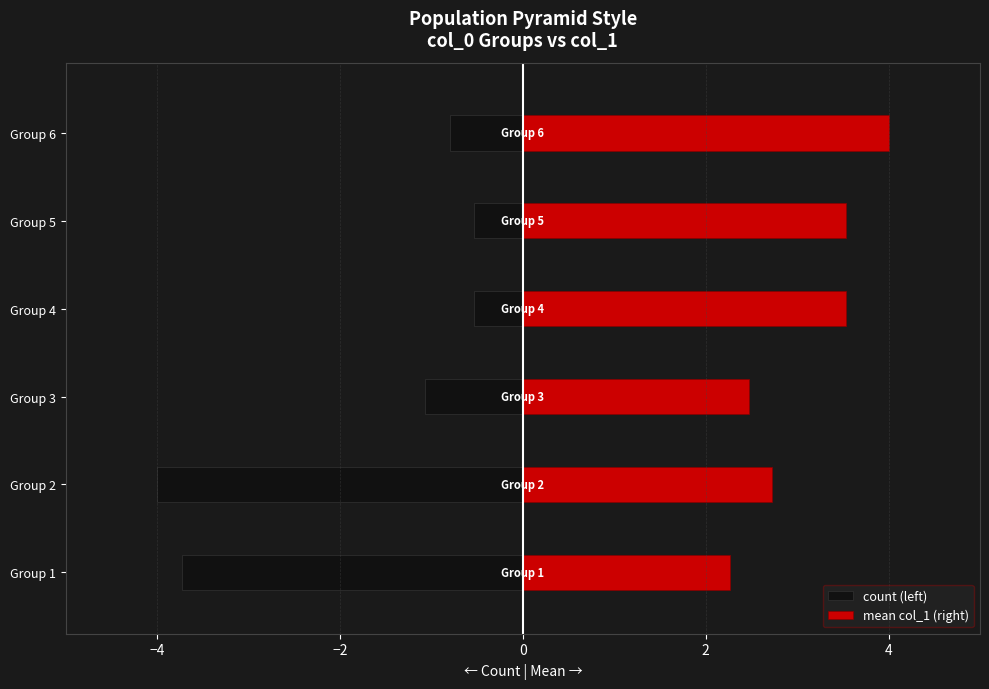

What is the value of the count (left) bar at the 5th from the left?

-0.5